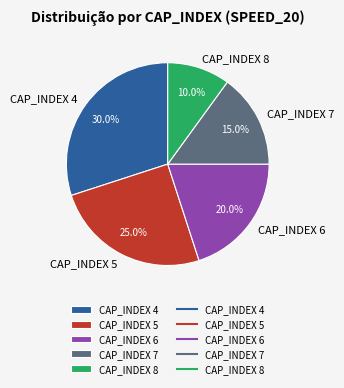

Which category has the smallest portion of the pie?

CAP_INDEX 8